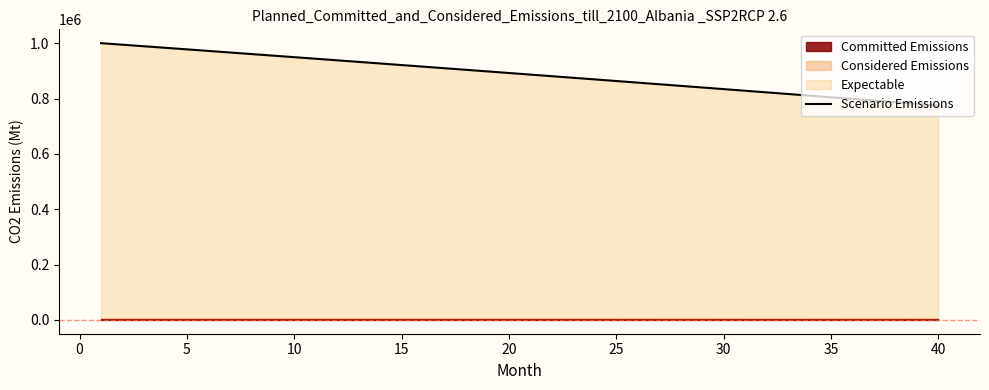

What is the maximum value shown in the chart?

1000833.3